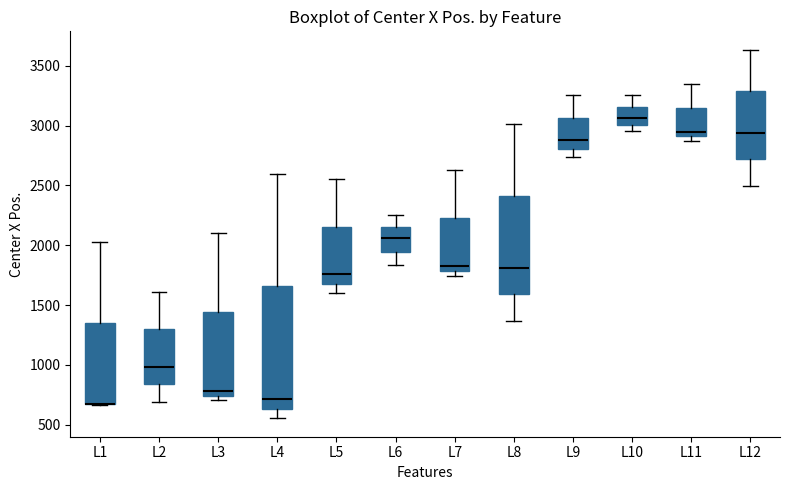

Reading left to right, read every box against the y-axis: the position of its median line, the range the box covers, and the ends of its whiskers. The values are not printed on the chart, so give them approximately, as read against the axis.

L1: median 650 (drawn on the box's lower edge), box 650 to 1350, whiskers 650 to 2000
L2: median 1000, box 850 to 1300, whiskers 700 to 1600
L3: median 800, box 750 to 1450, whiskers 700 to 2100
L4: median 700, box 650 to 1650, whiskers 550 to 2600
L5: median 1750, box 1700 to 2150, whiskers 1600 to 2550
L6: median 2050, box 1950 to 2150, whiskers 1850 to 2250
L7: median 1800 (just above the box's lower edge), box 1800 to 2250, whiskers 1750 to 2650
L8: median 1800, box 1600 to 2400, whiskers 1350 to 3000
L9: median 2900, box 2800 to 3050, whiskers 2750 to 3250
L10: median 3050, box 3000 to 3150, whiskers 2950 to 3250
L11: median 2950, box 2900 to 3150, whiskers 2850 to 3350
L12: median 2950, box 2700 to 3300, whiskers 2500 to 3650